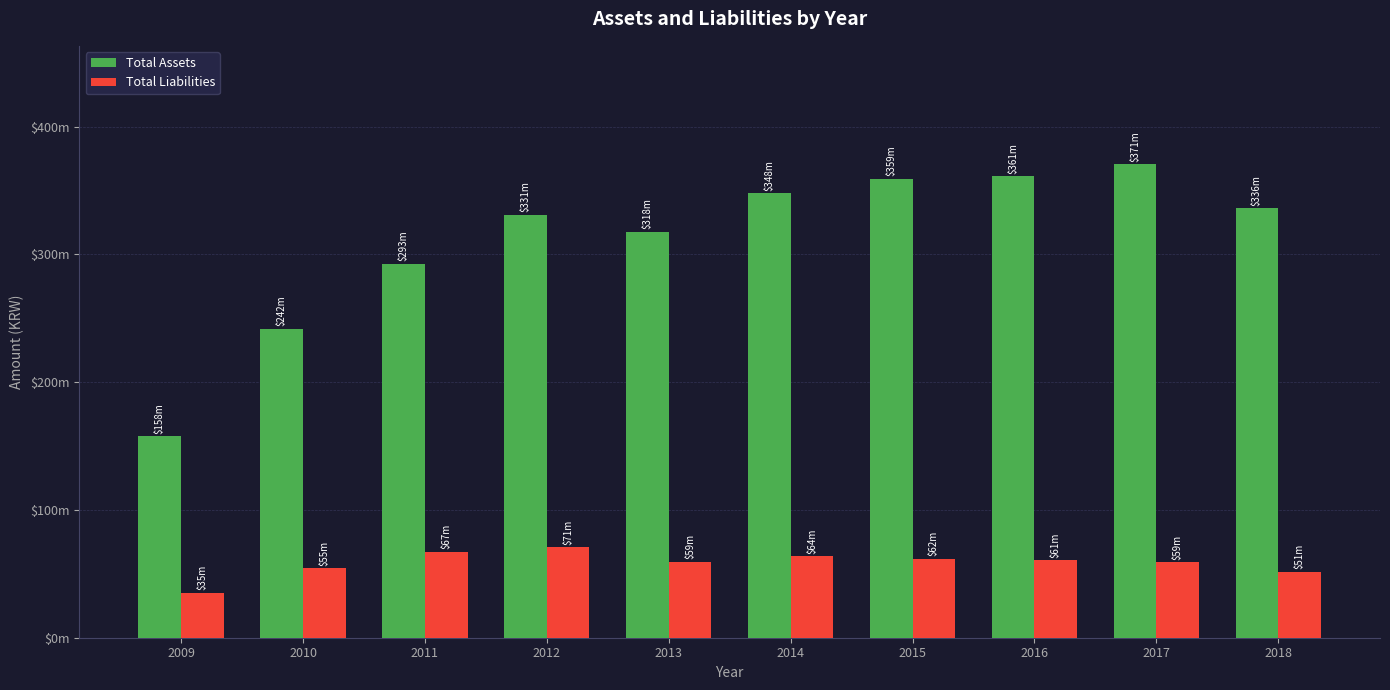

Which series changed the most between 2009 and 2013?

Total Assets